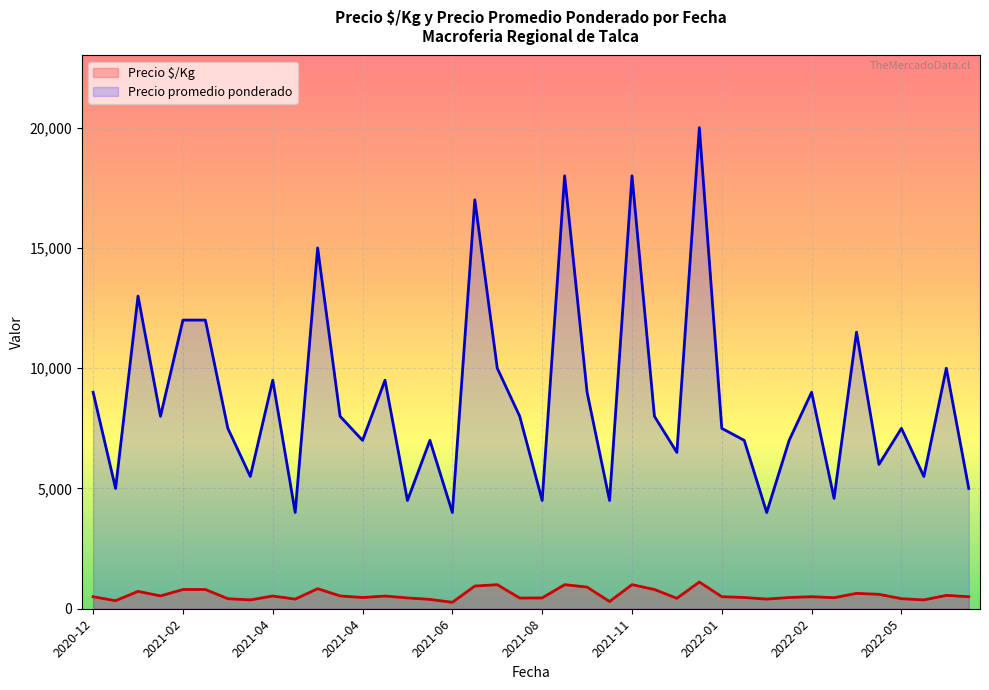

Reading right to left, list all the values displayed in this chart.

Precio $/Kg: 500	556	367	417	600	639	459	500	467	400	467	500	1111	433	800	1000	300	900	1000	450	444	1000	944	267	389	450	528	467	533	833	400	528	367	417	800	800	533	722	333	500
Precio promedio ponderado: 5000	10000	5500	7500	6000	11500	4588	9000	7000	4000	7000	7500	20000	6500	8000	18000	4500	9000	18000	4500	8000	10000	17000	4000	7000	4500	9500	7000	8000	15000	4000	9500	5500	7500	12000	12000	8000	13000	5000	9000